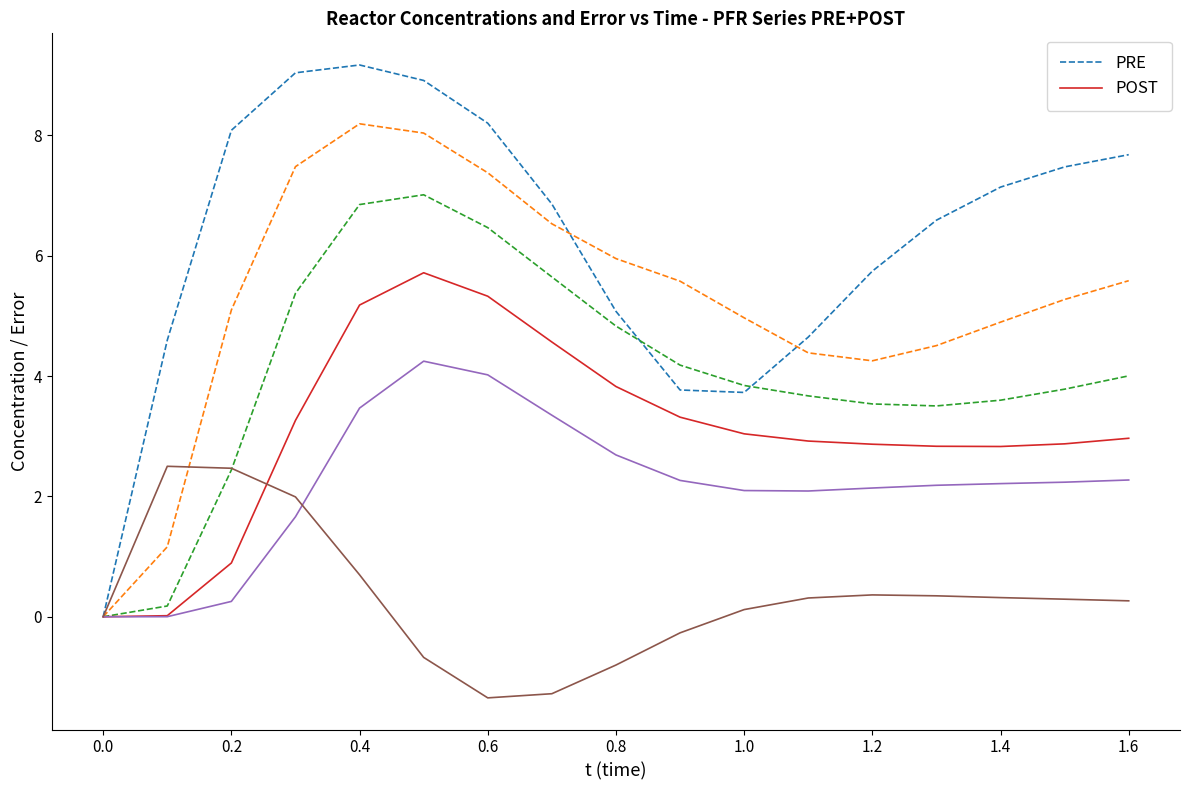

True or false: PRE has more than 2 points higher than both neighbors.

False